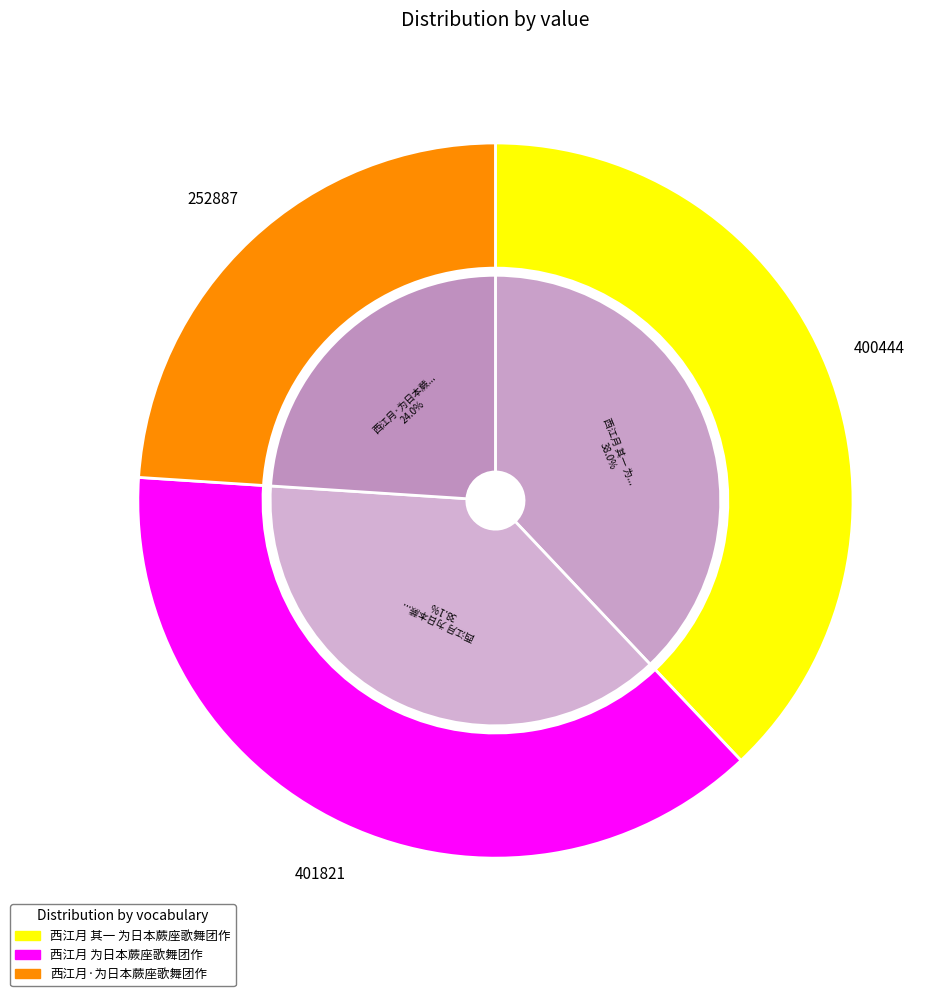

To the nearest percent, what is the difference between the 西江月 其一 为日本蕨座歌舞团作 and 西江月·为日本蕨座歌舞团作 slice percentages?

14%